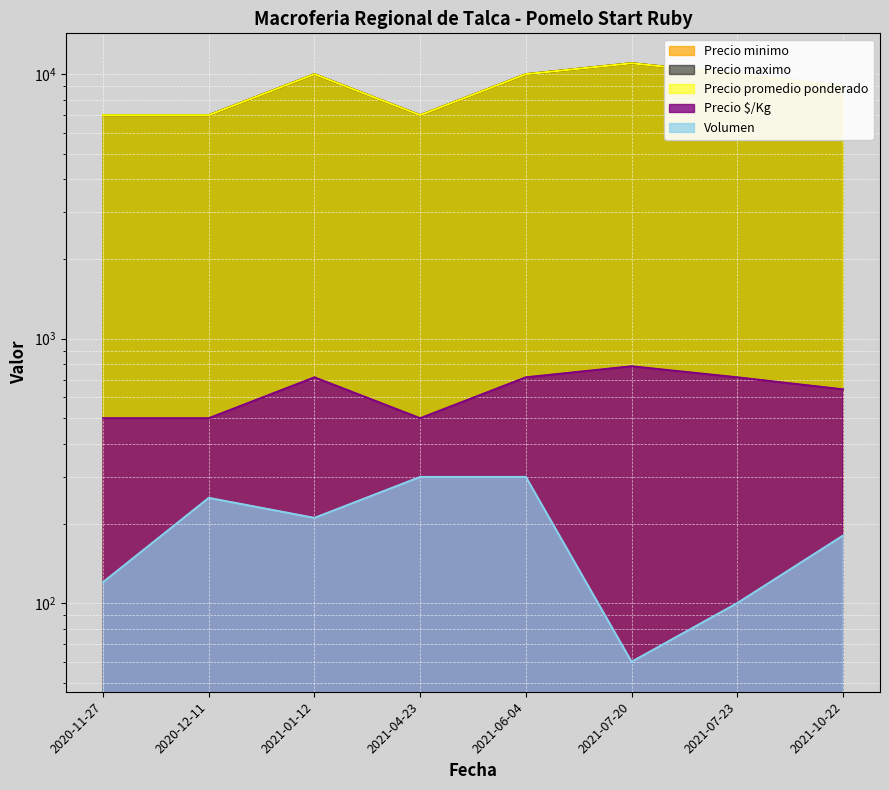

How many data points in Volumen are less than 210?

4